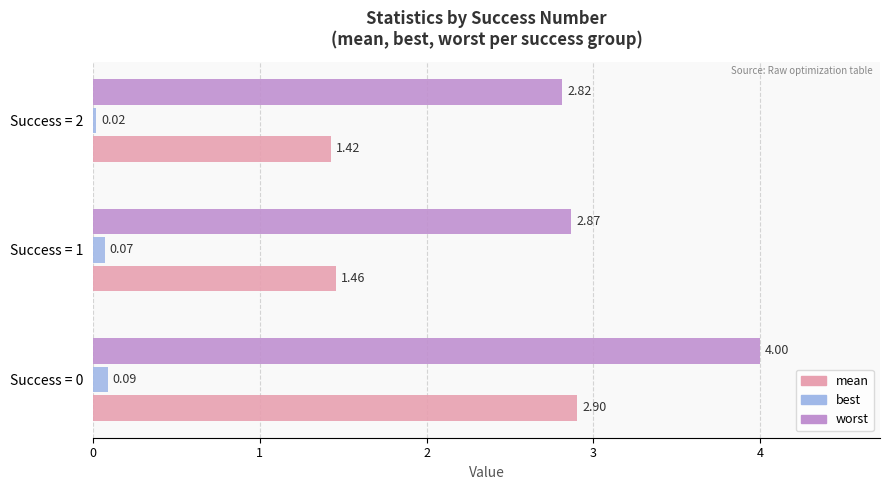

List the series in order of their peak value, highest first.

worst, mean, best